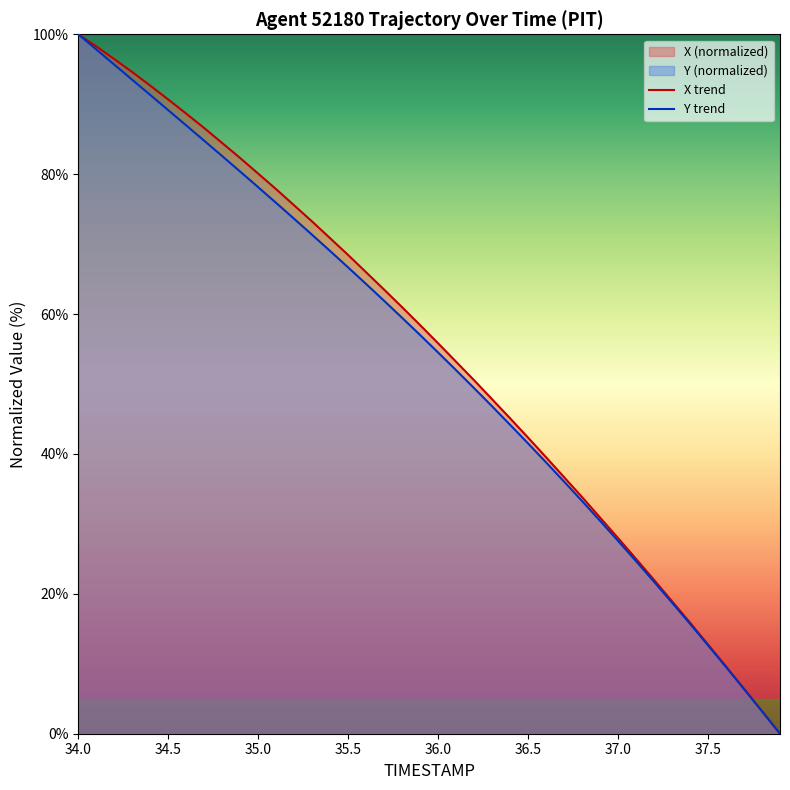

Which series changed the most between 34.0 and 36.5?

Y trend